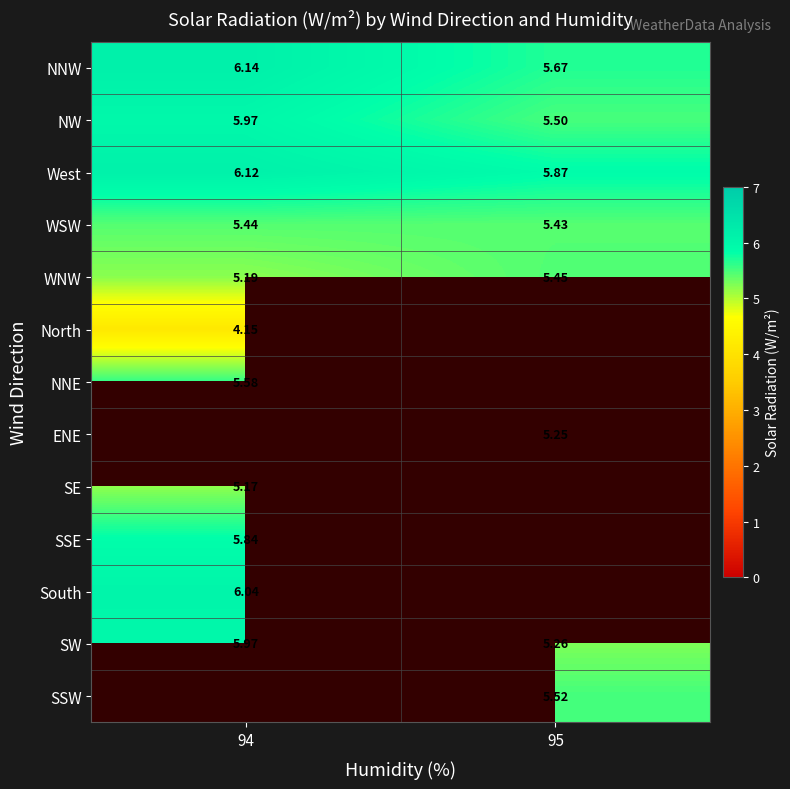

Is the value of North at 94 greater than the value of NW at 94?

No